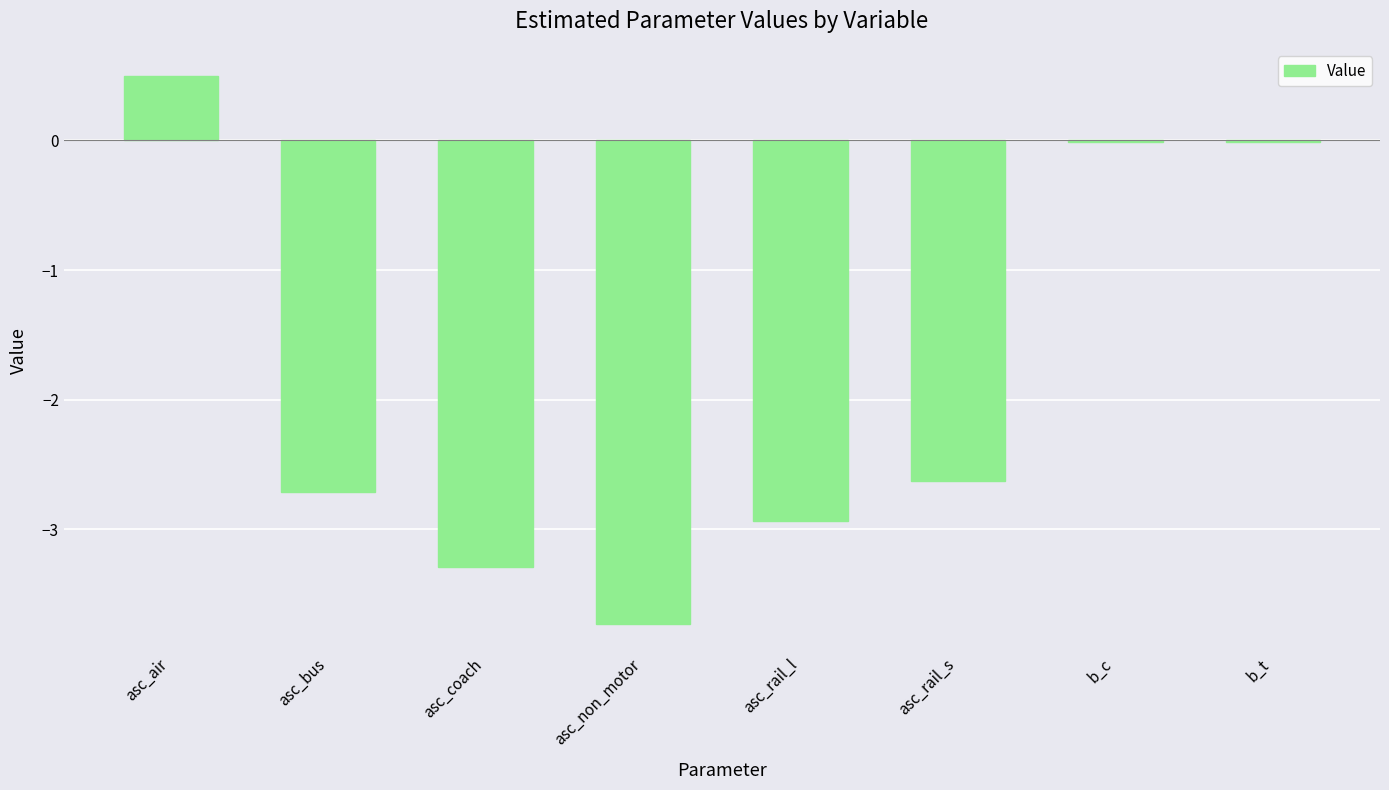

Where does the data first go above -2?

asc_air